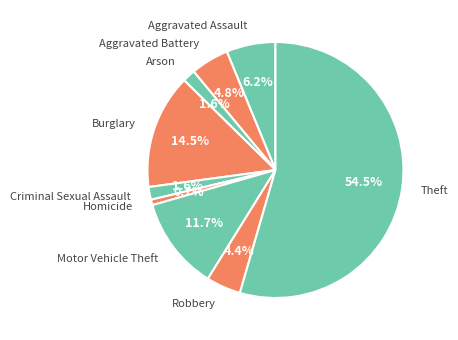

True or false: Aggravated Assault accounts for 1% of the total.

False